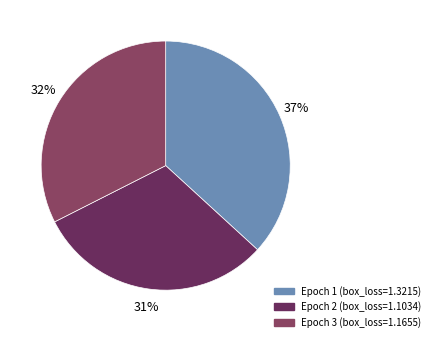

Is there a majority slice in this chart?

No